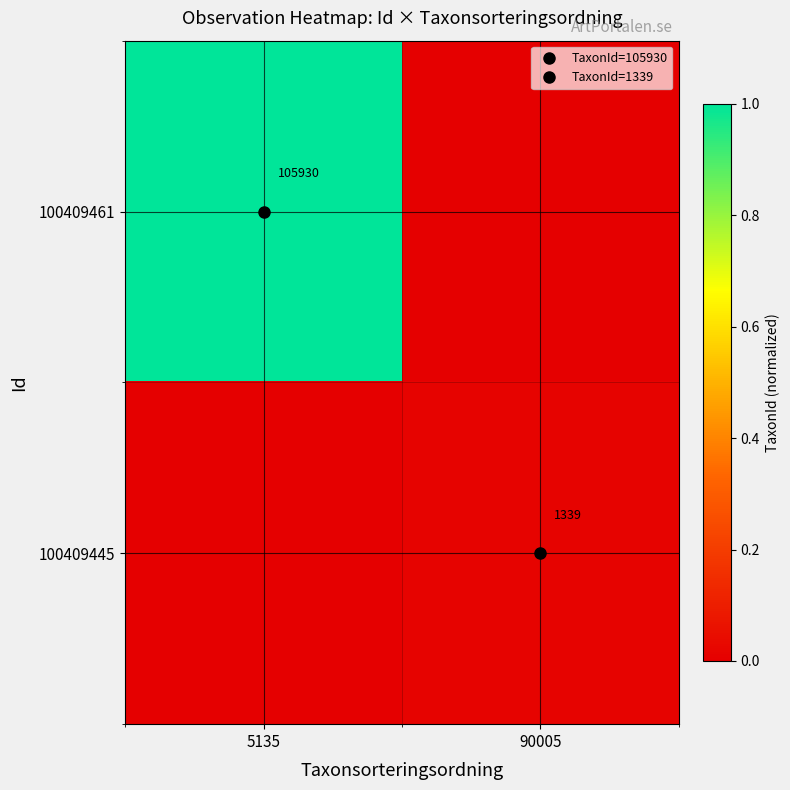

What is the difference between the maximum and minimum values in the 100409461 series?

1.0